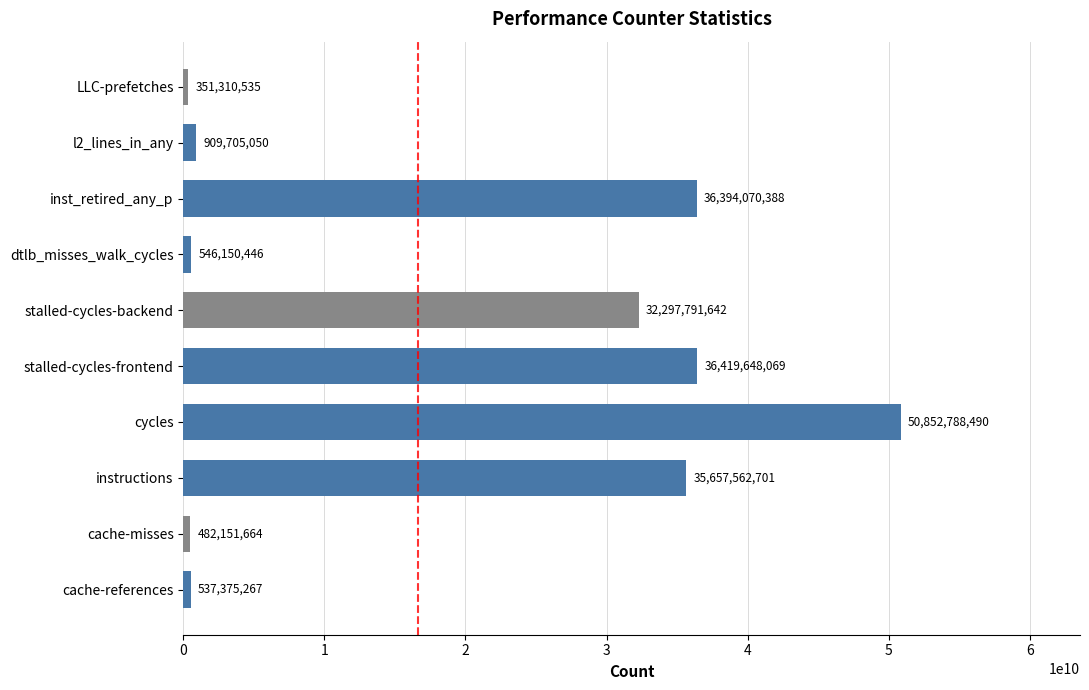

Between instructions and inst_retired_any_p, which is larger?

inst_retired_any_p